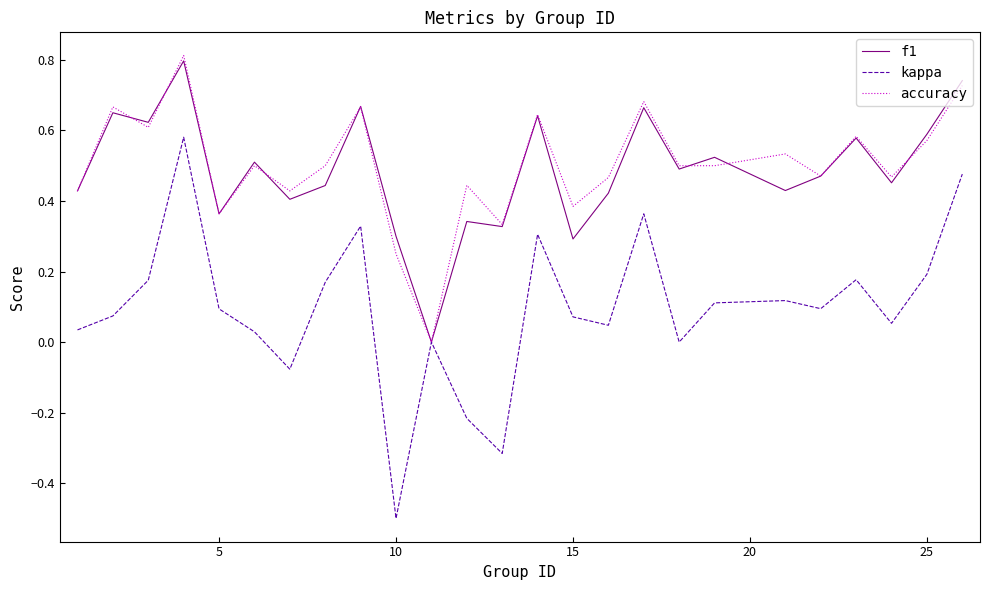

How many lines are shown in the chart?

3